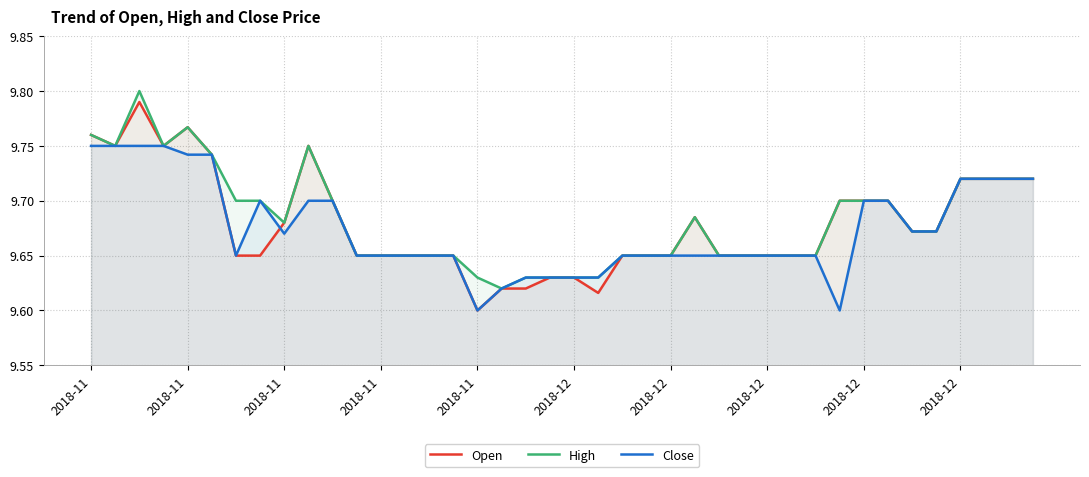

What are all the series names shown in the legend?

Open, High, Close